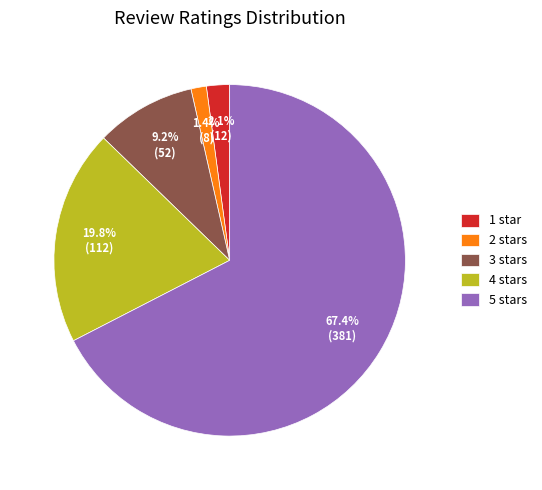

How many segments does this pie chart have?

5